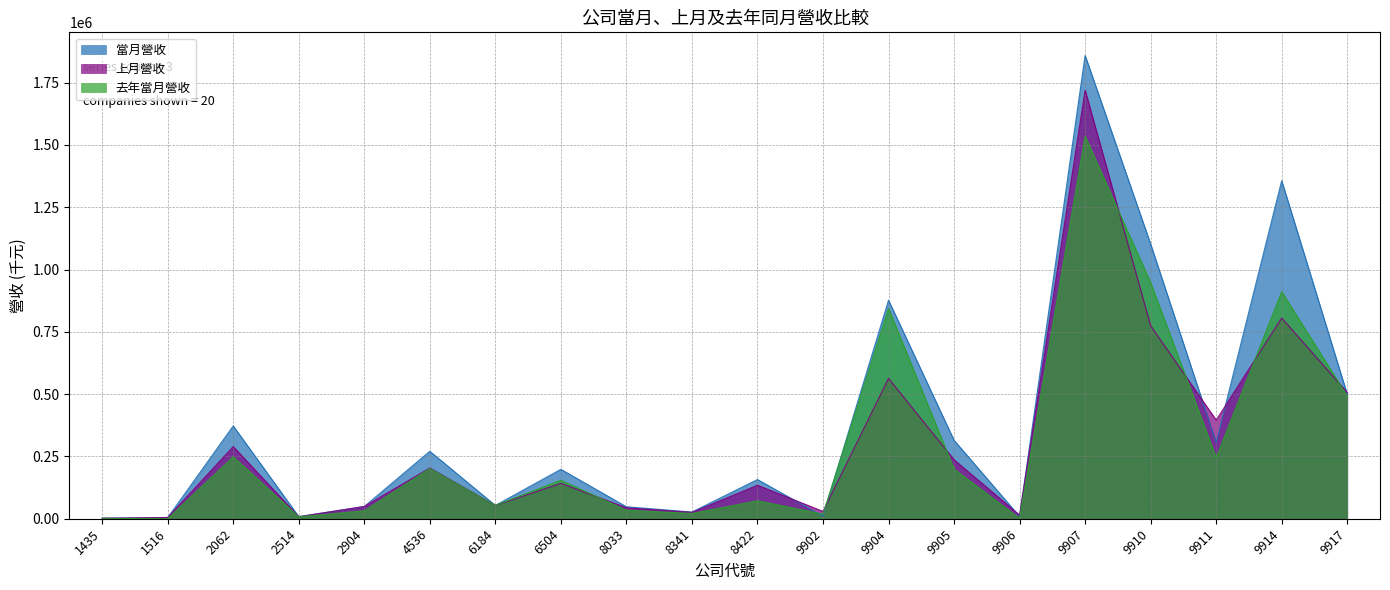

What is the difference between the highest and lowest values at 9902?

19047